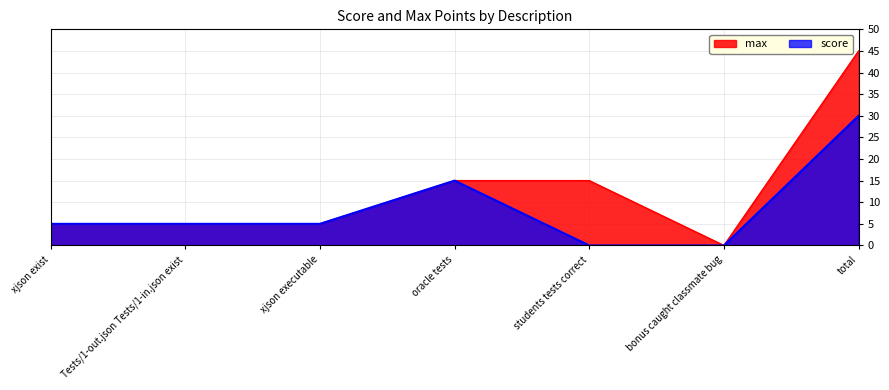

Between xjson exist and total, which series saw the biggest shift?

max